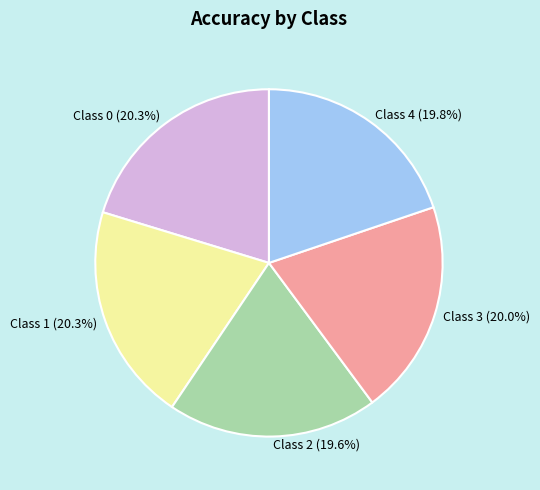

What is the ratio of the value at Class 2 to the value at Class 1?

1.0